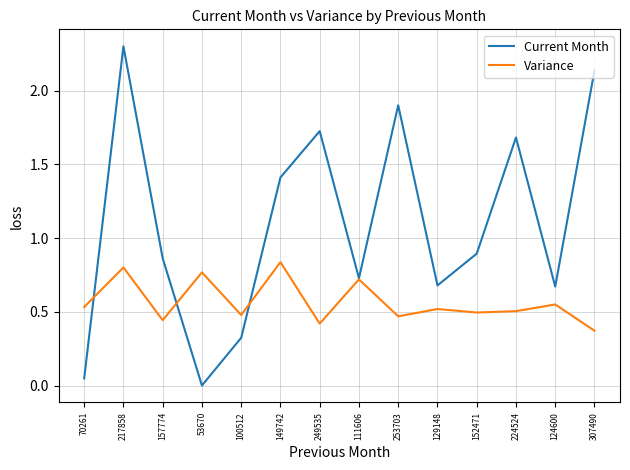

How many Variance values are between 0 and 1?

14